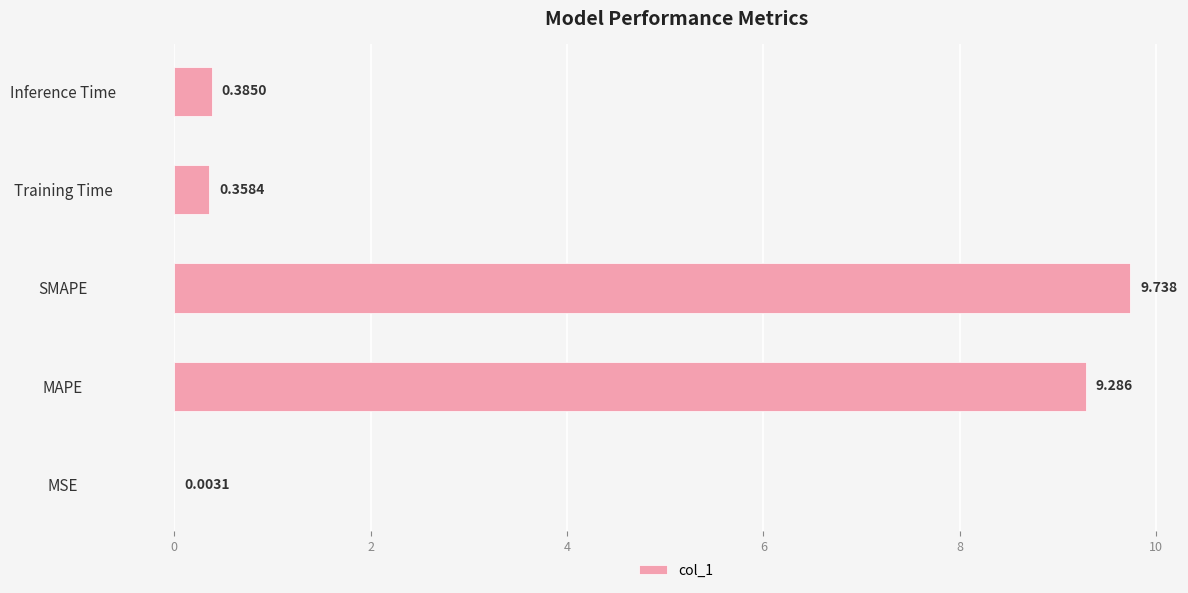

At which label is the value closest to 4?

Inference Time